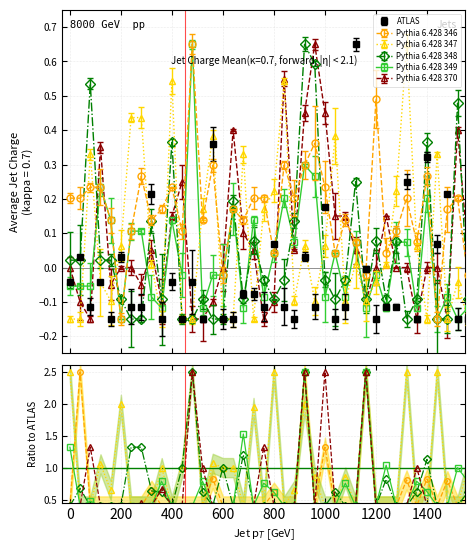

Which series has the largest total across all categories?

Pythia 6.428 347